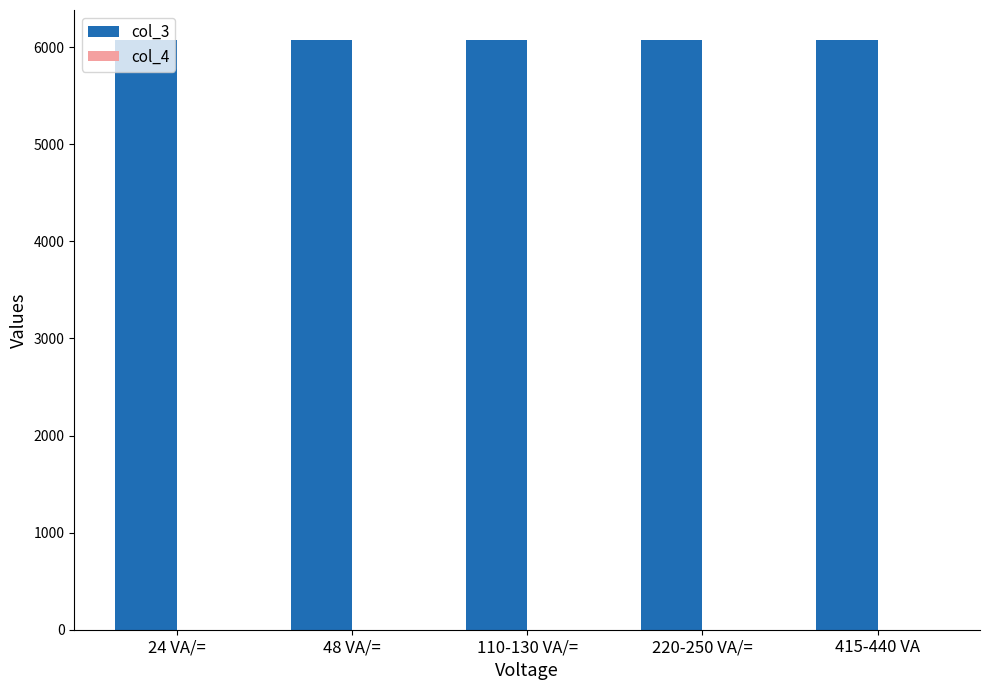

Which series has the largest total across all categories?

col_3